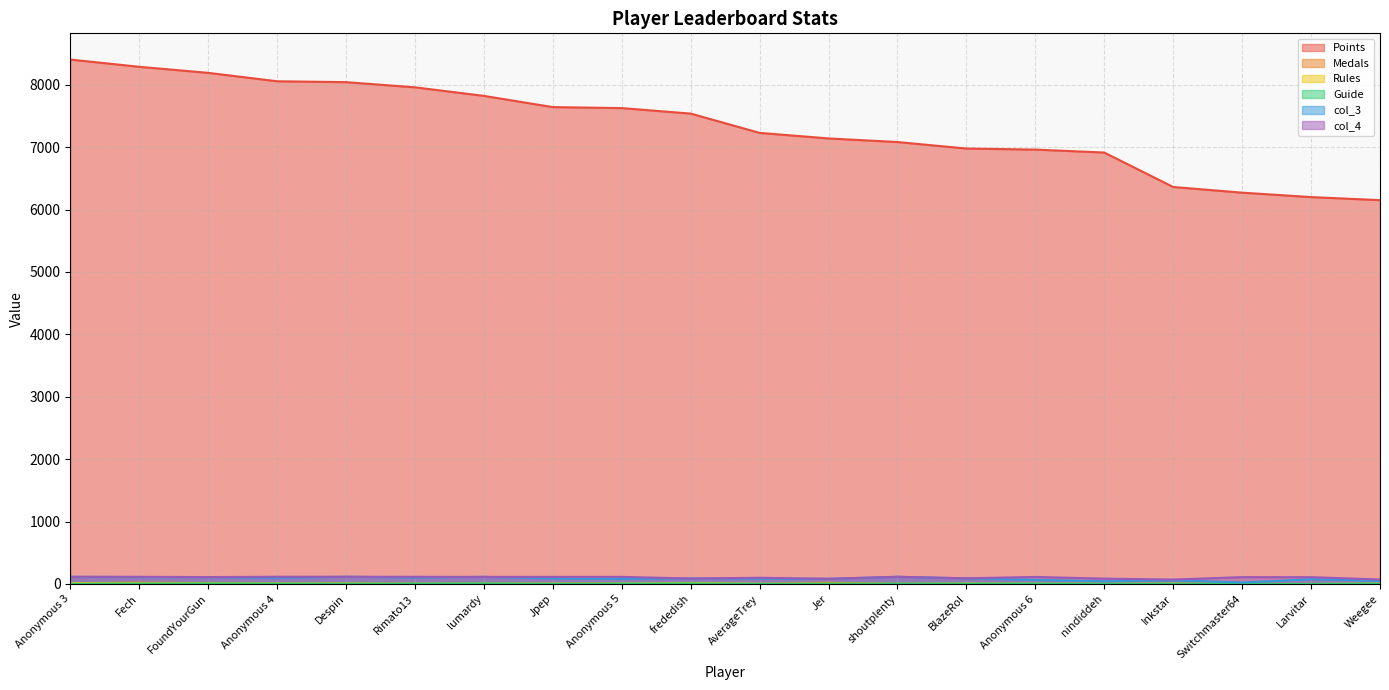

How many data points in Points are above 7538?

9